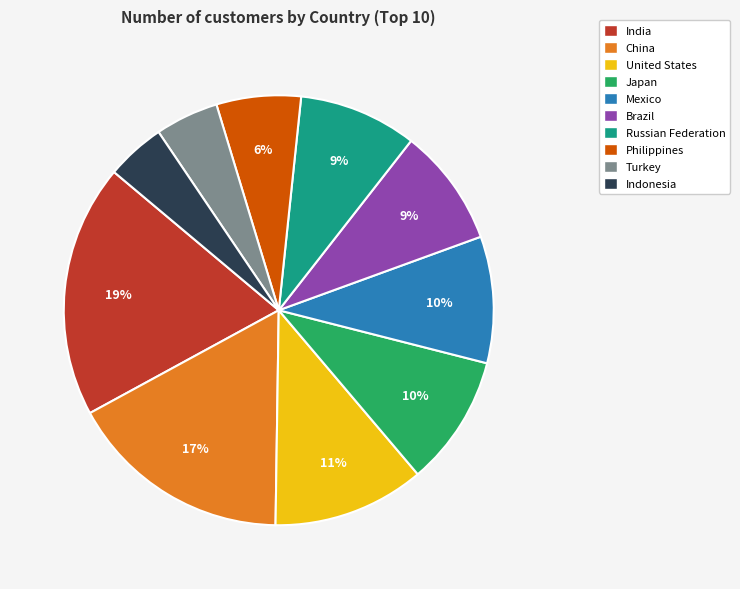

What is the ratio of the value at Turkey to the value at Japan?

0.5